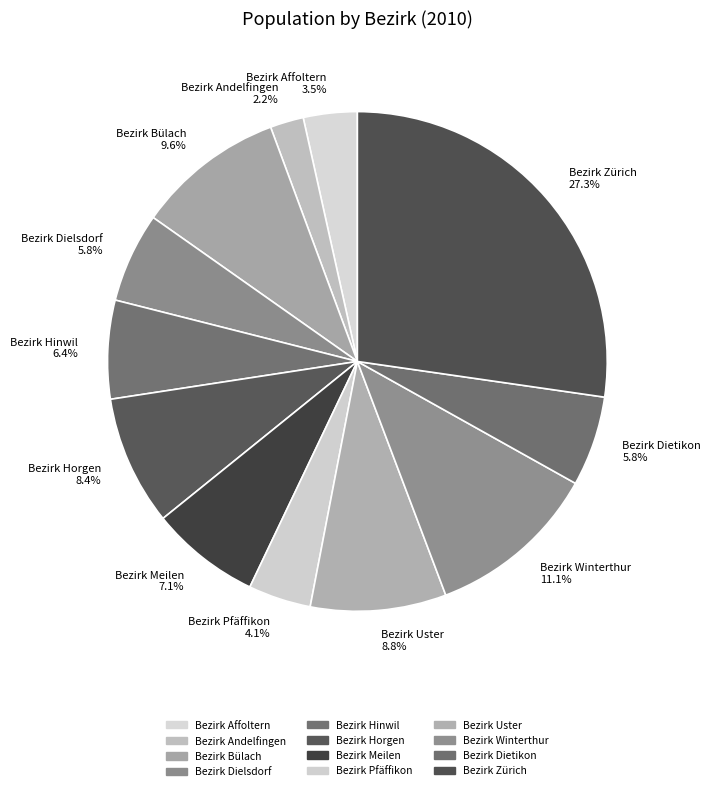

Count the number of slices in the pie.

12